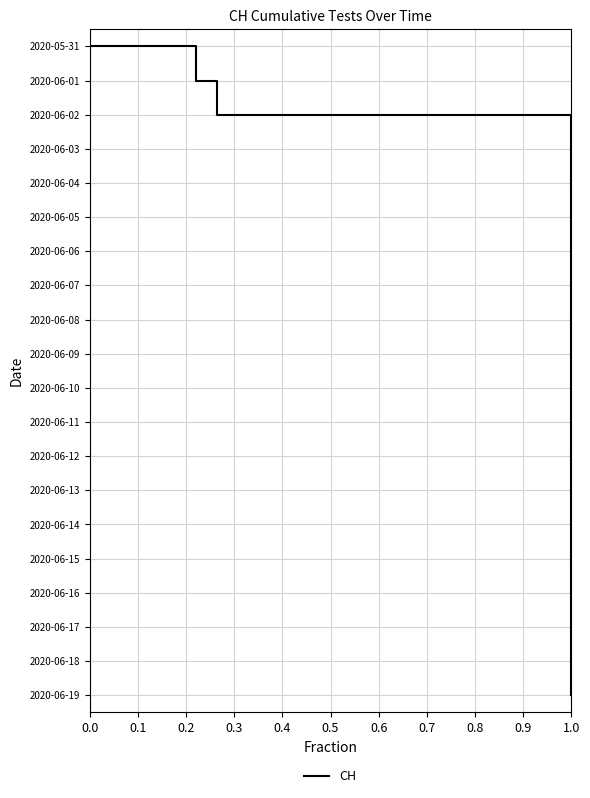

The value at 0.0 is 0. True or false?

True